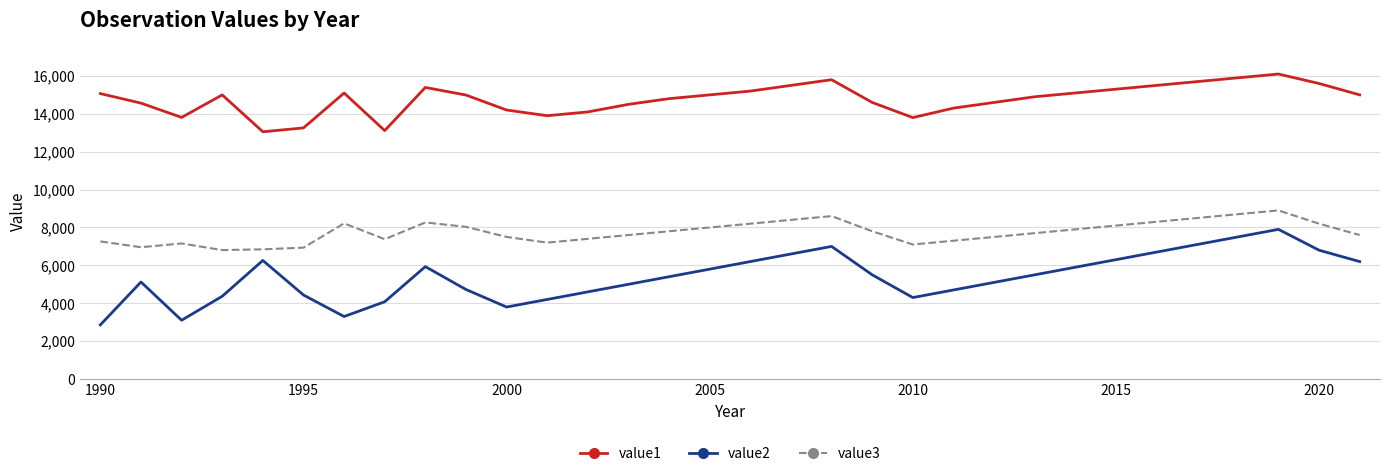

What is the minimum value for value2?

2857